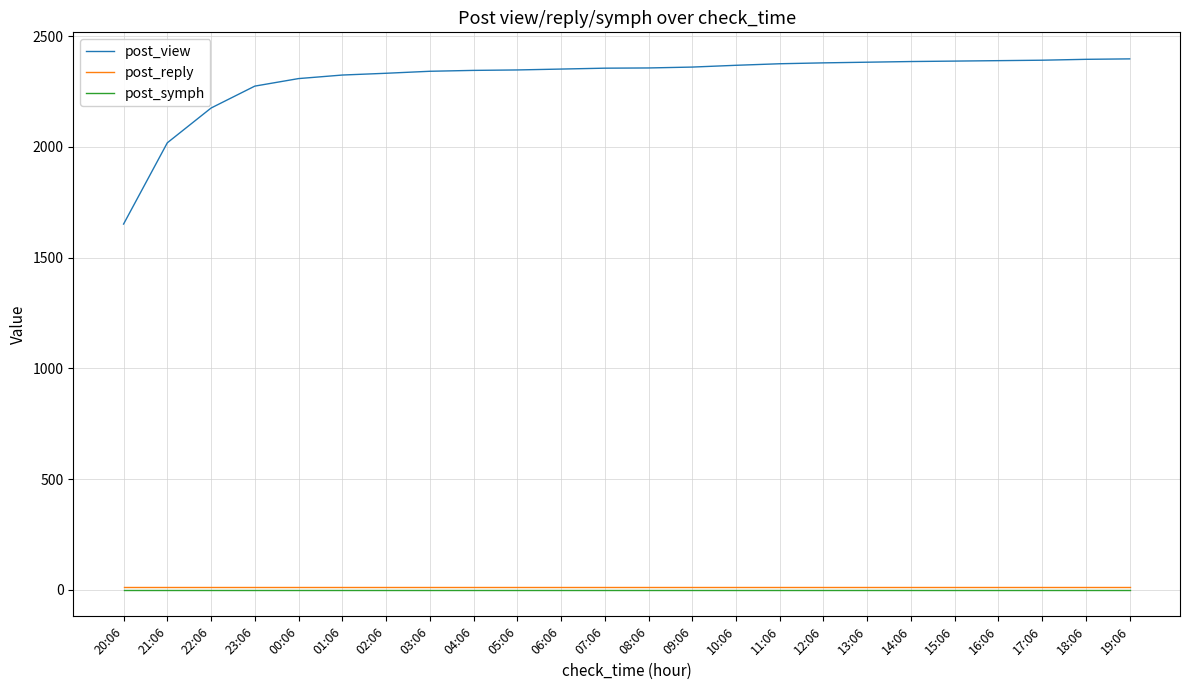

How many lines are shown in the chart?

3